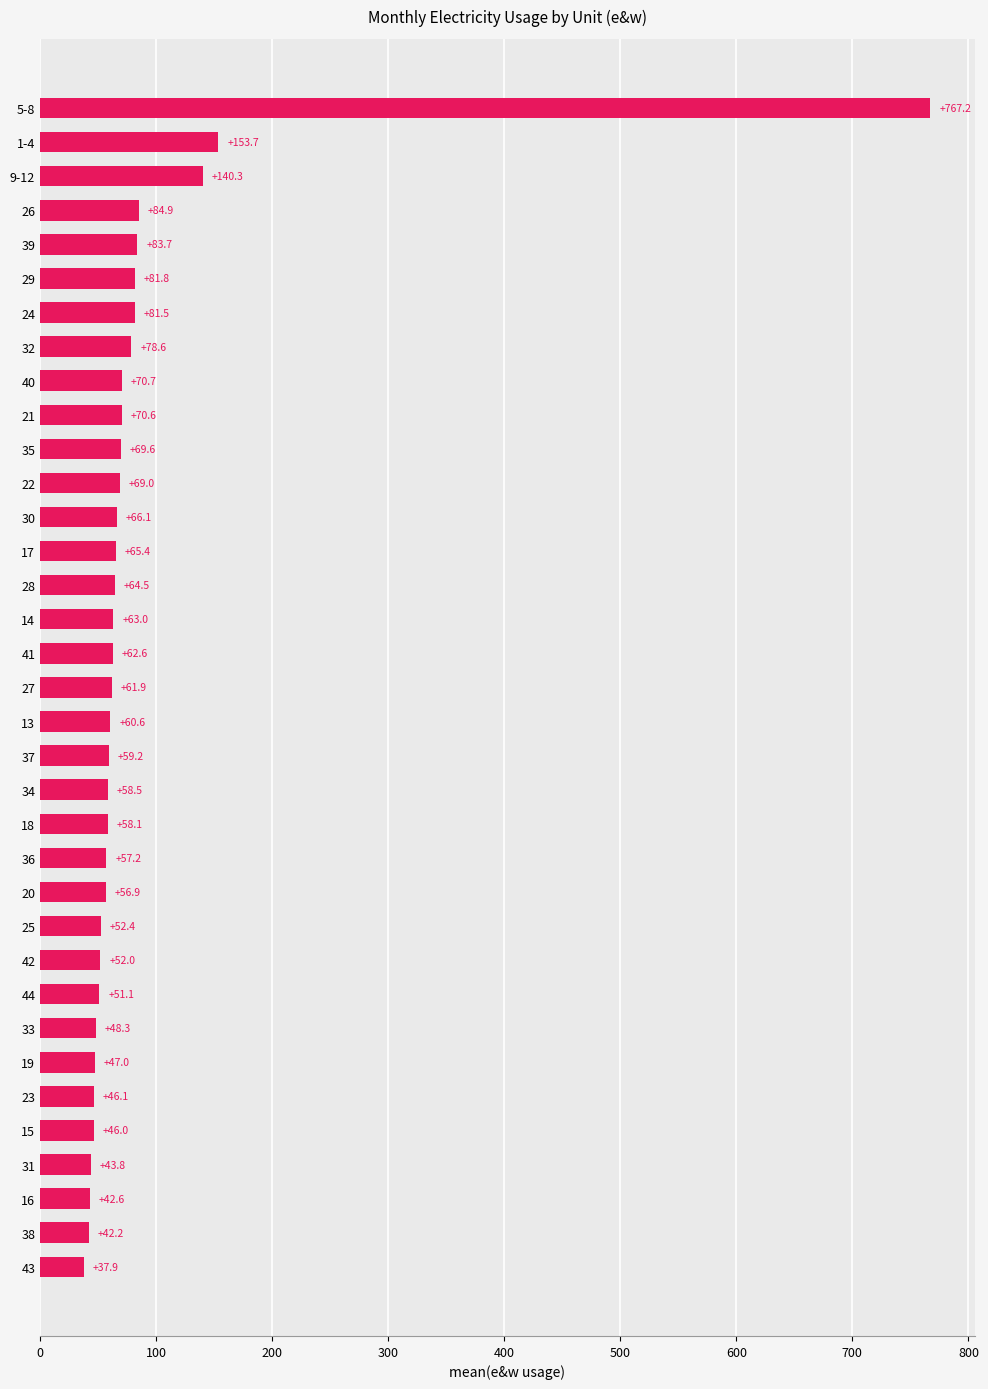

What is the average value?

85.6